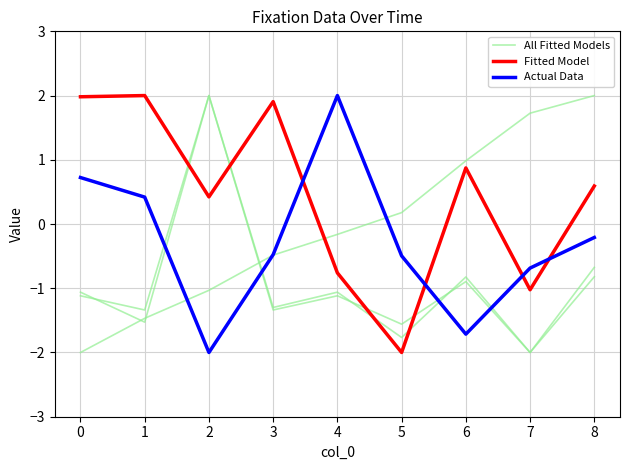

True or false: Fitted Model and Actual Data intersect in this chart.

True